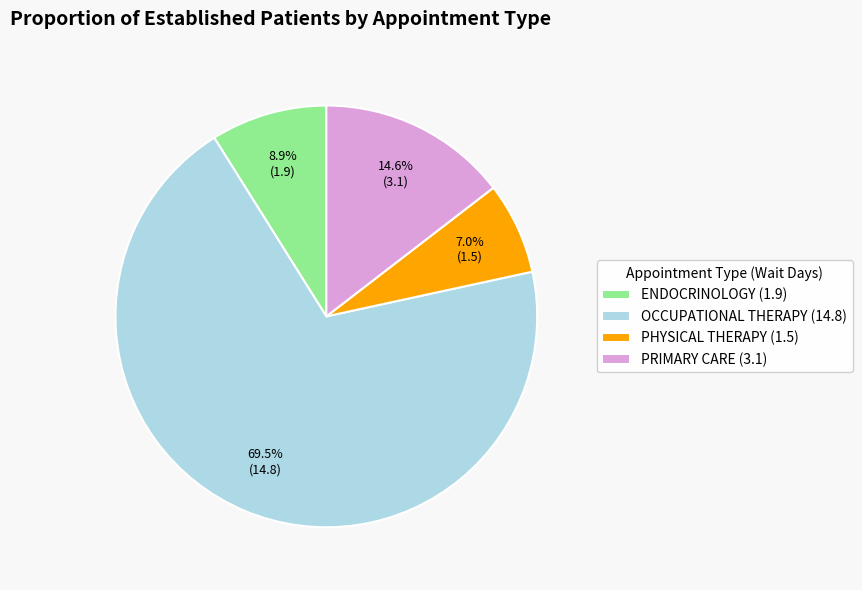

Is the sum of PRIMARY CARE (3.1) and OCCUPATIONAL THERAPY (14.8) greater than half?

Yes